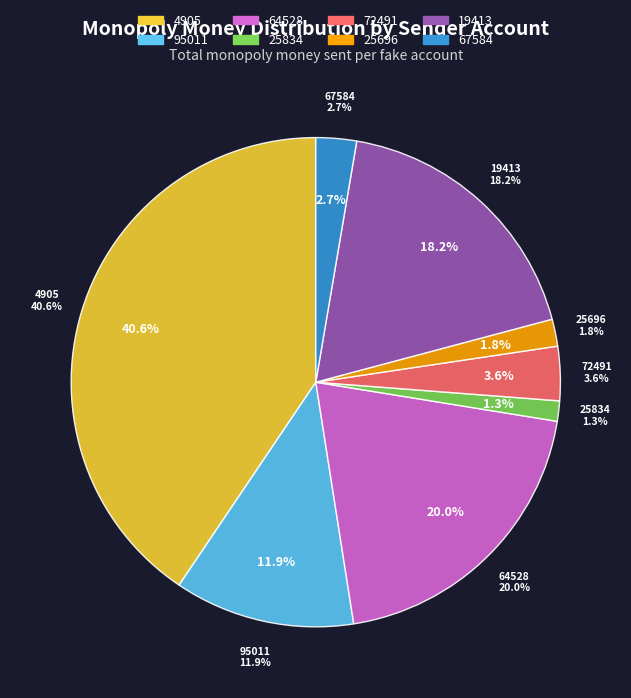

Count the number of slices in the pie.

8